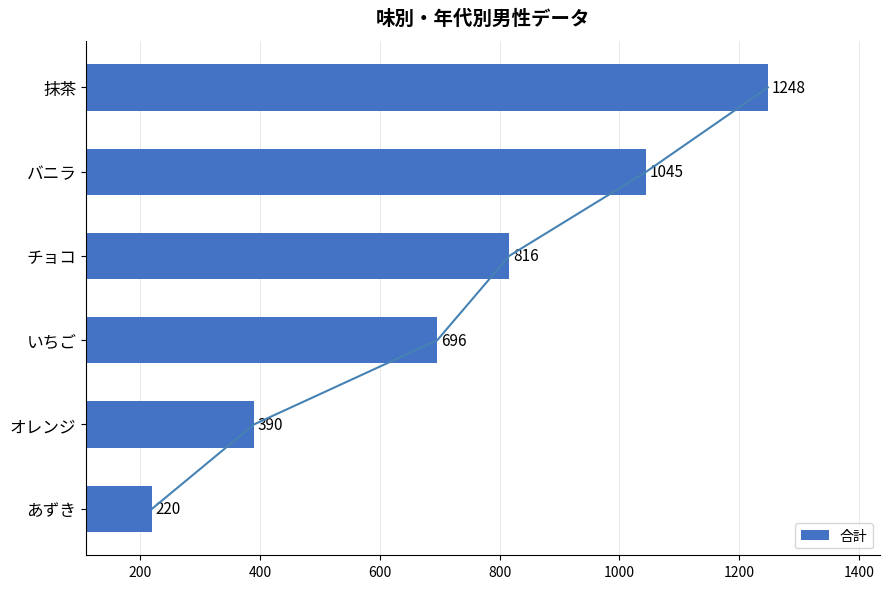

List the labels in order of 合計 value, largest first.

抹茶, バニラ, チョコ, いちご, オレンジ, あずき